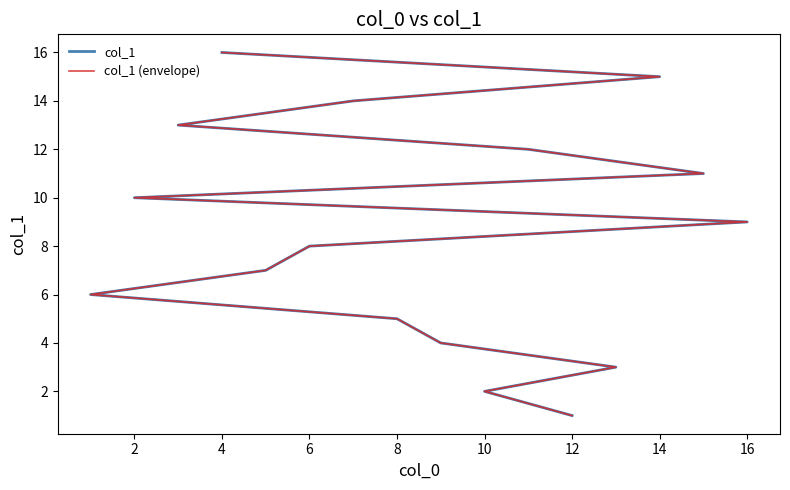

What are all the series names shown in the legend?

col_1, col_1 (envelope)